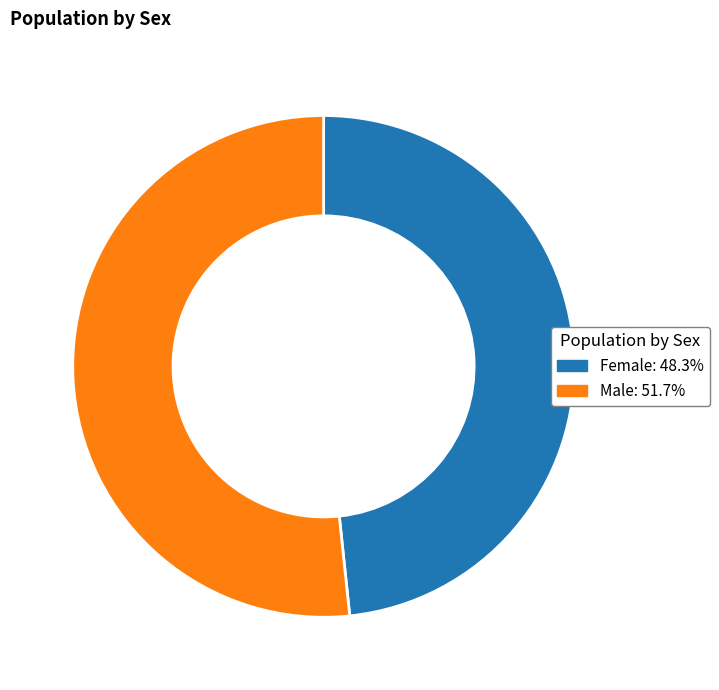

Is it true that Female is 40% of the pie?

False